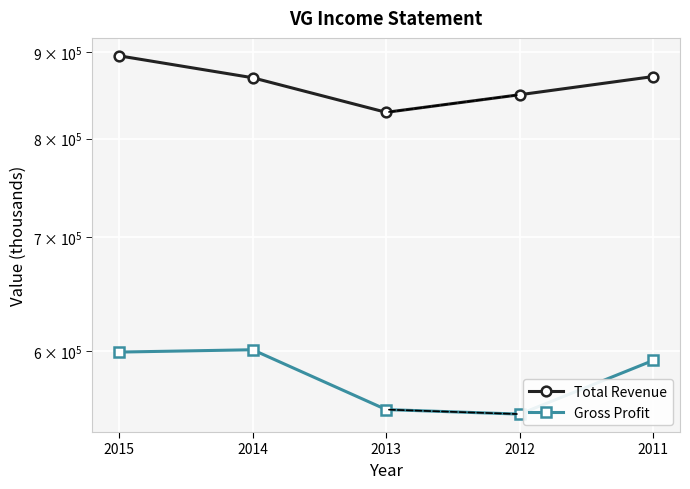

List the labels in order of Gross Profit value, largest first.

2014, 2015, 2011, 2013, 2012